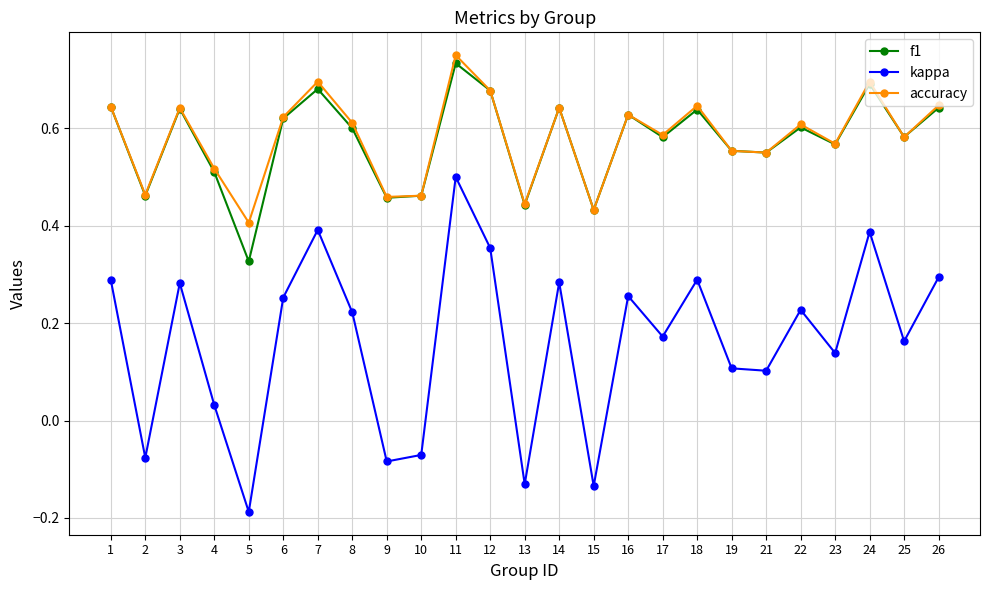

What is the total value across all series at 11?

2.0